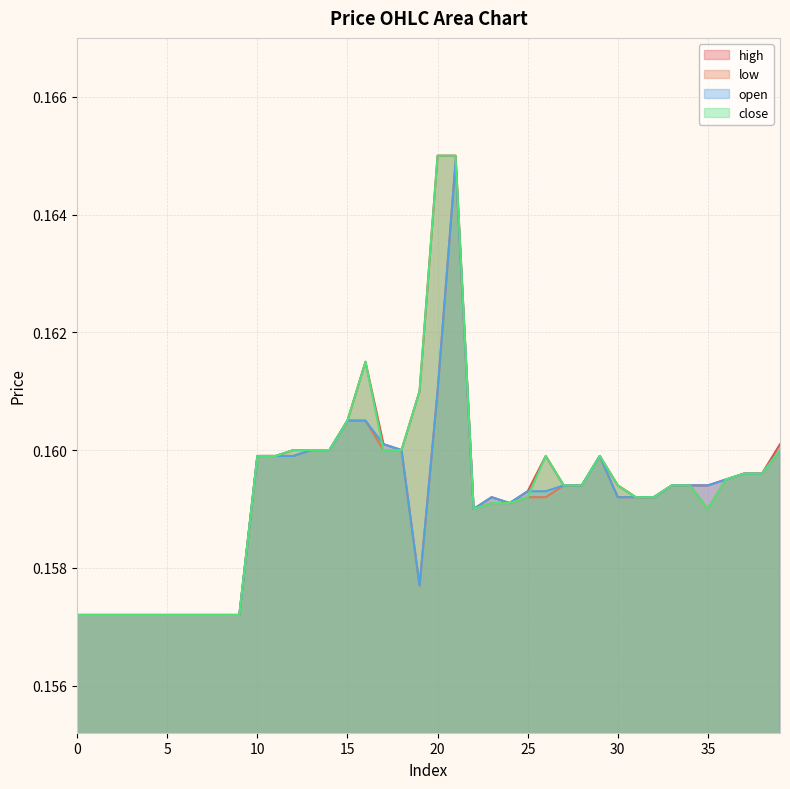

Reading right to left, extract all data points from this chart.

high: 39=0.2	38=0.2	37=0.2	36=0.2	35=0.2	34=0.2	33=0.2	32=0.2	31=0.2	30=0.2	29=0.2	28=0.2	27=0.2	26=0.2	25=0.2	24=0.2	23=0.2	22=0.2	21=0.2	20=0.2	19=0.2	18=0.2	17=0.2	16=0.2	15=0.2	14=0.2	13=0.2	12=0.2	11=0.2	10=0.2	9=0.2	8=0.2	7=0.2	6=0.2	5=0.2	4=0.2	3=0.2	2=0.2	1=0.2	0=0.2
low: 39=0.2	38=0.2	37=0.2	36=0.2	35=0.2	34=0.2	33=0.2	32=0.2	31=0.2	30=0.2	29=0.2	28=0.2	27=0.2	26=0.2	25=0.2	24=0.2	23=0.2	22=0.2	21=0.2	20=0.2	19=0.2	18=0.2	17=0.2	16=0.2	15=0.2	14=0.2	13=0.2	12=0.2	11=0.2	10=0.2	9=0.2	8=0.2	7=0.2	6=0.2	5=0.2	4=0.2	3=0.2	2=0.2	1=0.2	0=0.2
open: 39=0.2	38=0.2	37=0.2	36=0.2	35=0.2	34=0.2	33=0.2	32=0.2	31=0.2	30=0.2	29=0.2	28=0.2	27=0.2	26=0.2	25=0.2	24=0.2	23=0.2	22=0.2	21=0.2	20=0.2	19=0.2	18=0.2	17=0.2	16=0.2	15=0.2	14=0.2	13=0.2	12=0.2	11=0.2	10=0.2	9=0.2	8=0.2	7=0.2	6=0.2	5=0.2	4=0.2	3=0.2	2=0.2	1=0.2	0=0.2
close: 39=0.2	38=0.2	37=0.2	36=0.2	35=0.2	34=0.2	33=0.2	32=0.2	31=0.2	30=0.2	29=0.2	28=0.2	27=0.2	26=0.2	25=0.2	24=0.2	23=0.2	22=0.2	21=0.2	20=0.2	19=0.2	18=0.2	17=0.2	16=0.2	15=0.2	14=0.2	13=0.2	12=0.2	11=0.2	10=0.2	9=0.2	8=0.2	7=0.2	6=0.2	5=0.2	4=0.2	3=0.2	2=0.2	1=0.2	0=0.2